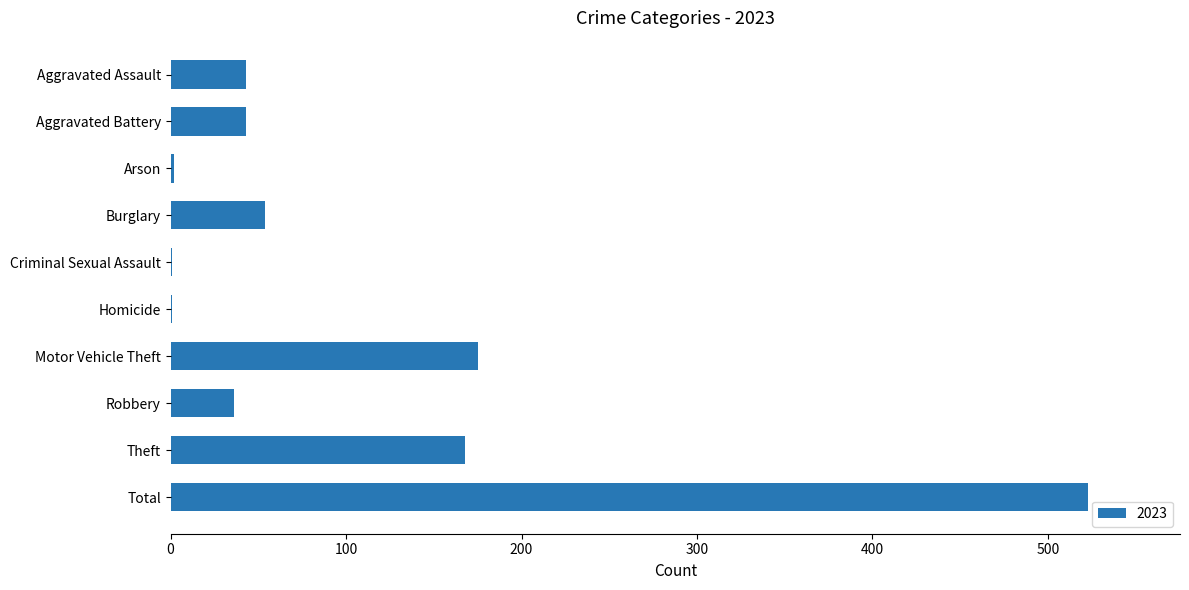

Are the bars grouped side by side (vs. stacked)?

No